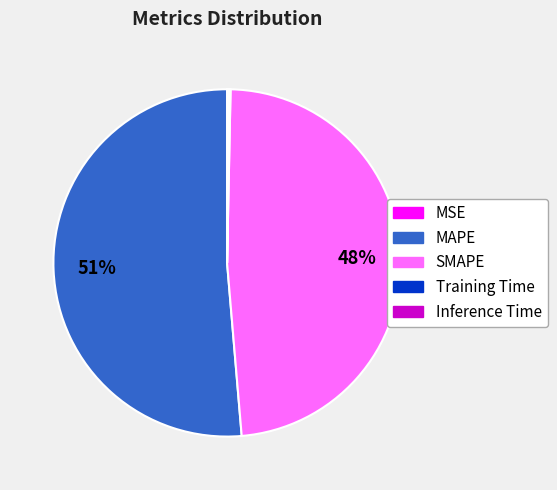

The SMAPE slice represents 48% of the pie. True or false?

True